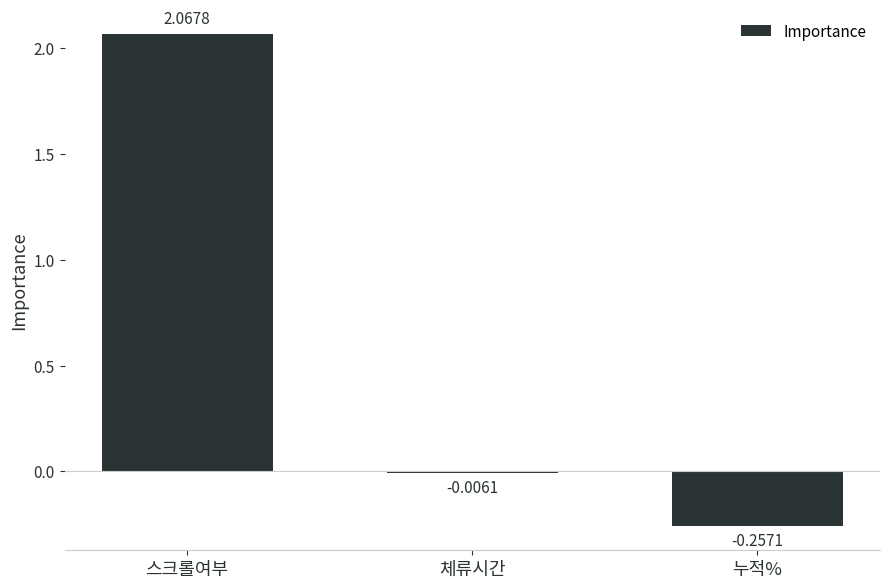

Are the bars grouped side by side (vs. stacked)?

No